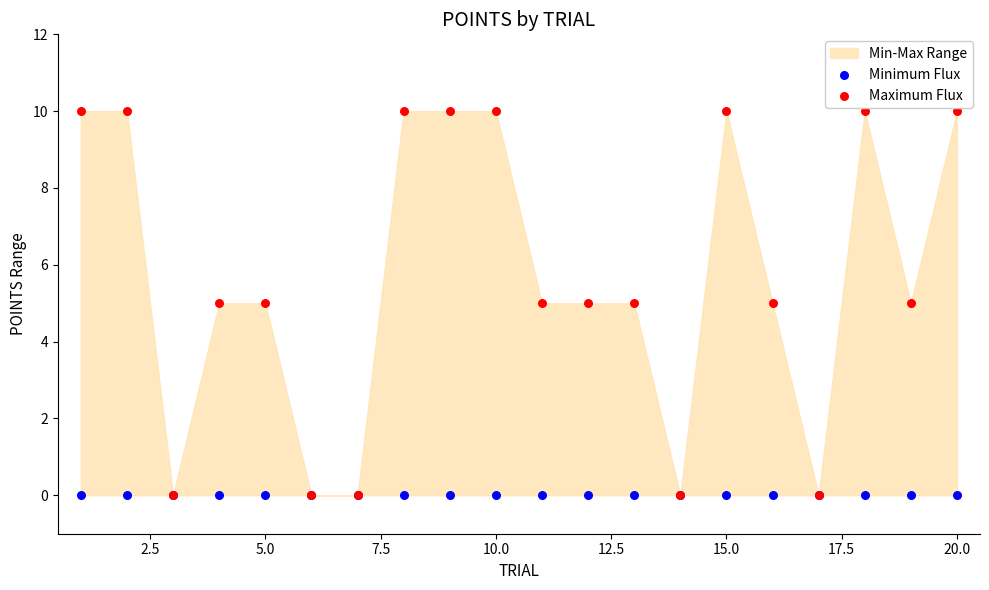

Which series contains the lowest Y value?

Minimum Flux